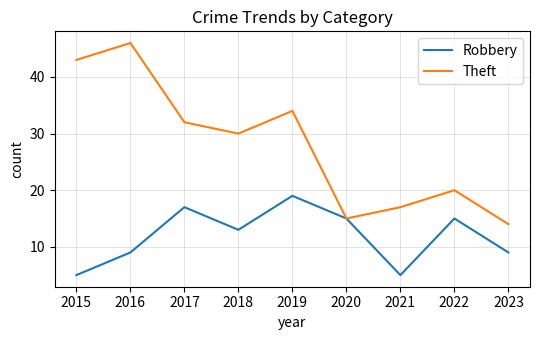

At how many categories does at least one series exceed 10?

9